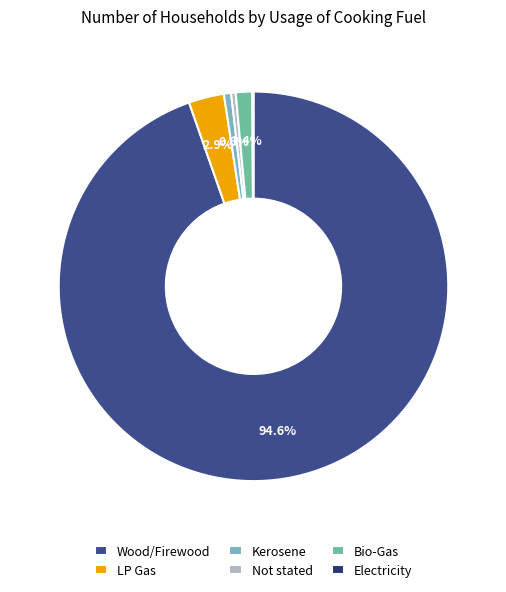

Which slice is the smallest?

Electricity